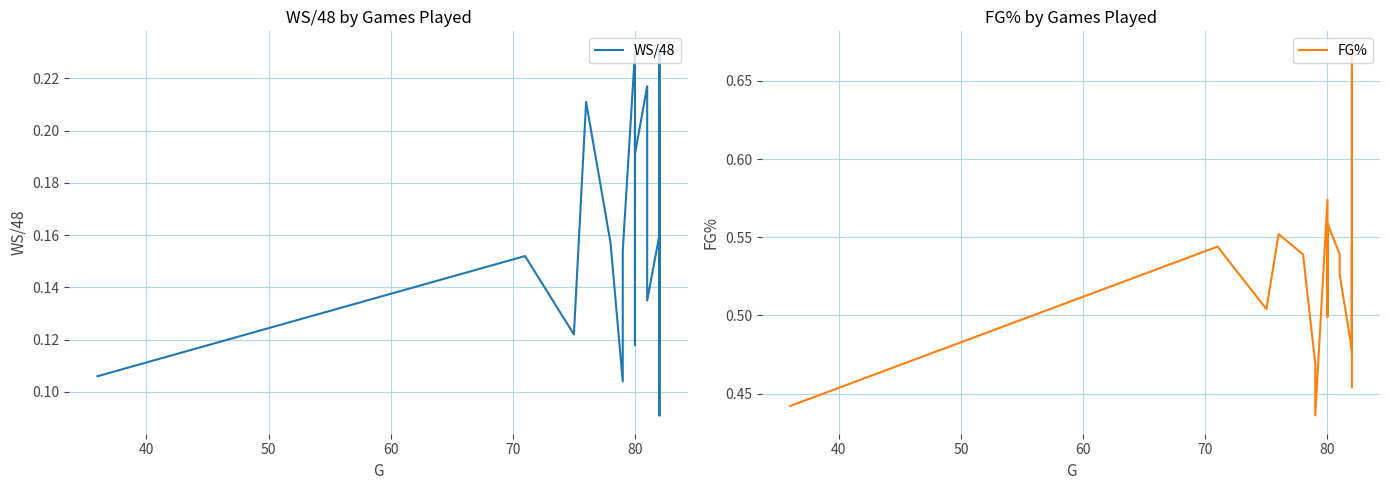

True or false: FG% and WS/48 cross at least once.

False